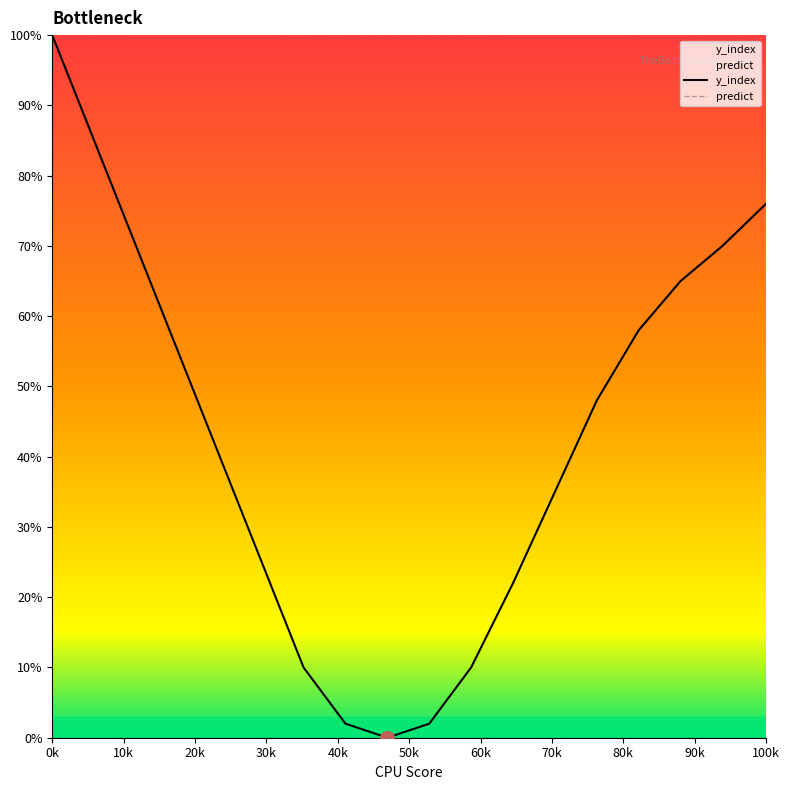

True or false: y_index and predict cross at least once.

False